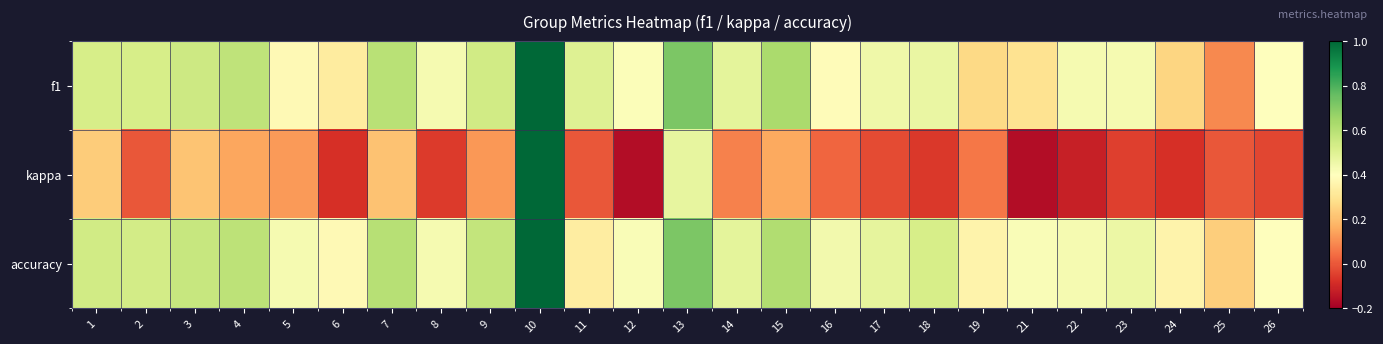

How many distinct data groups are displayed?

3